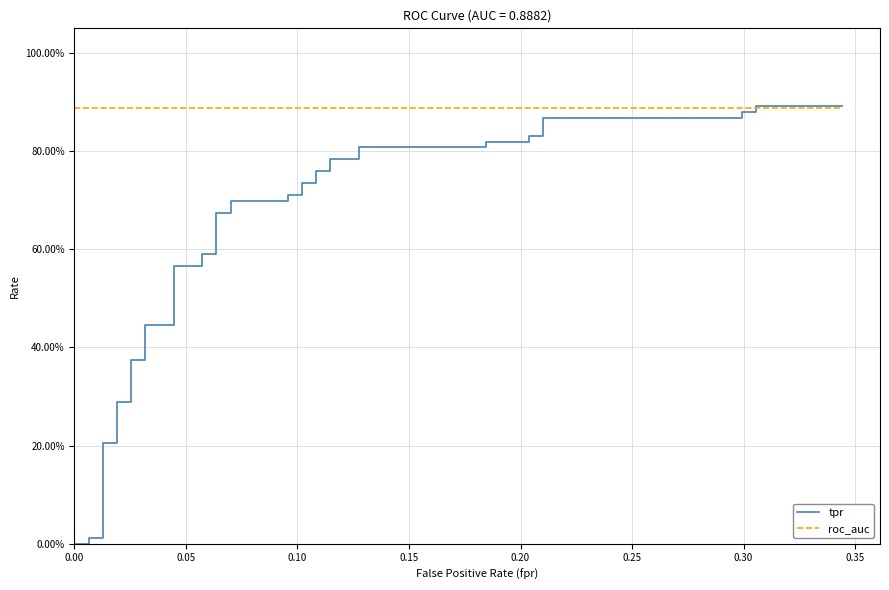

How many data points does each series have?

40